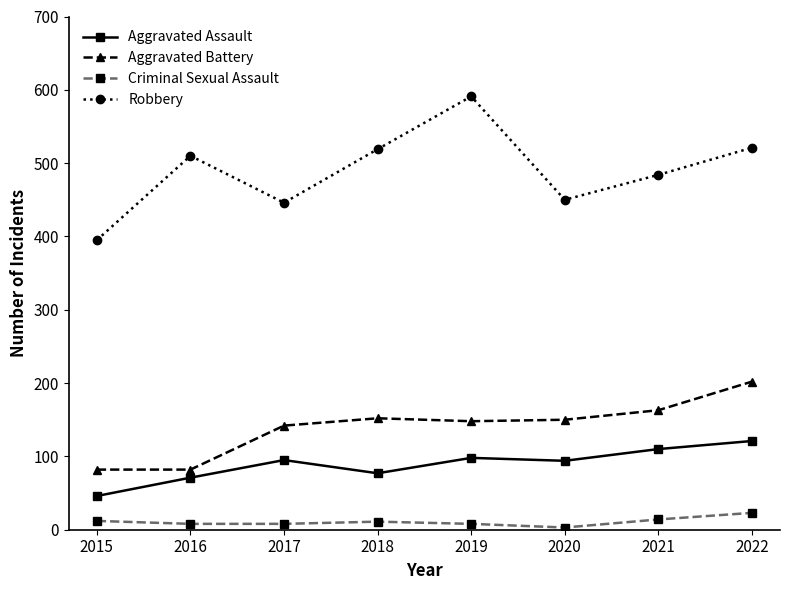

Is the value of Aggravated Battery at 2019 greater than the value of Criminal Sexual Assault at 2016?

Yes